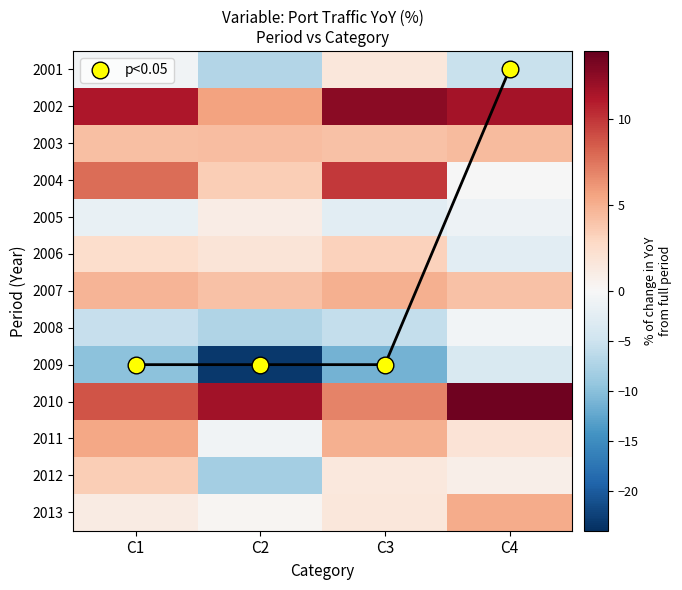

At which label does 2013 reach its peak?

C4